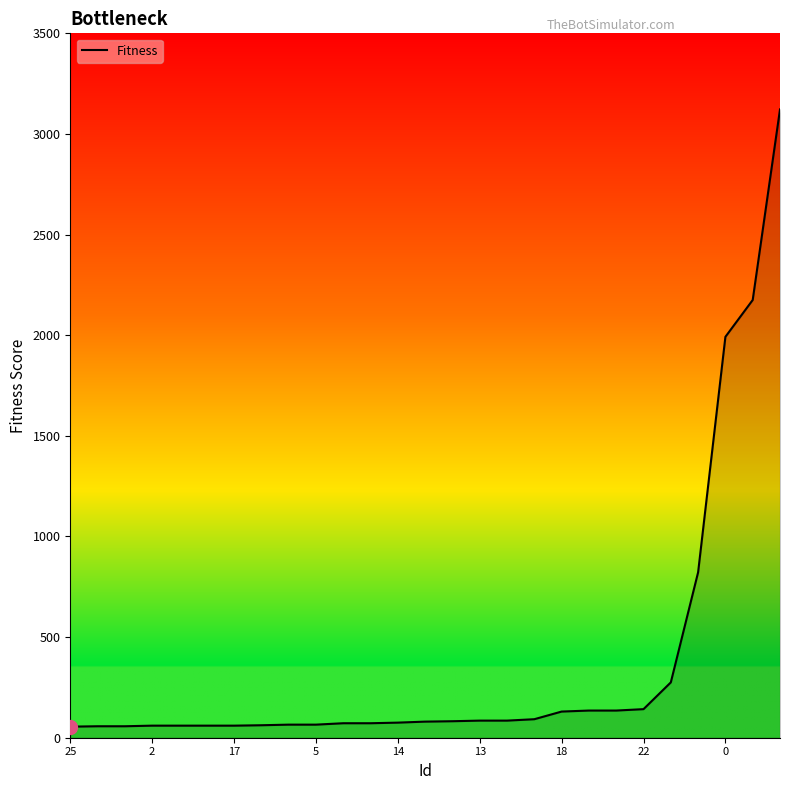

How many lines are shown in the chart?

1